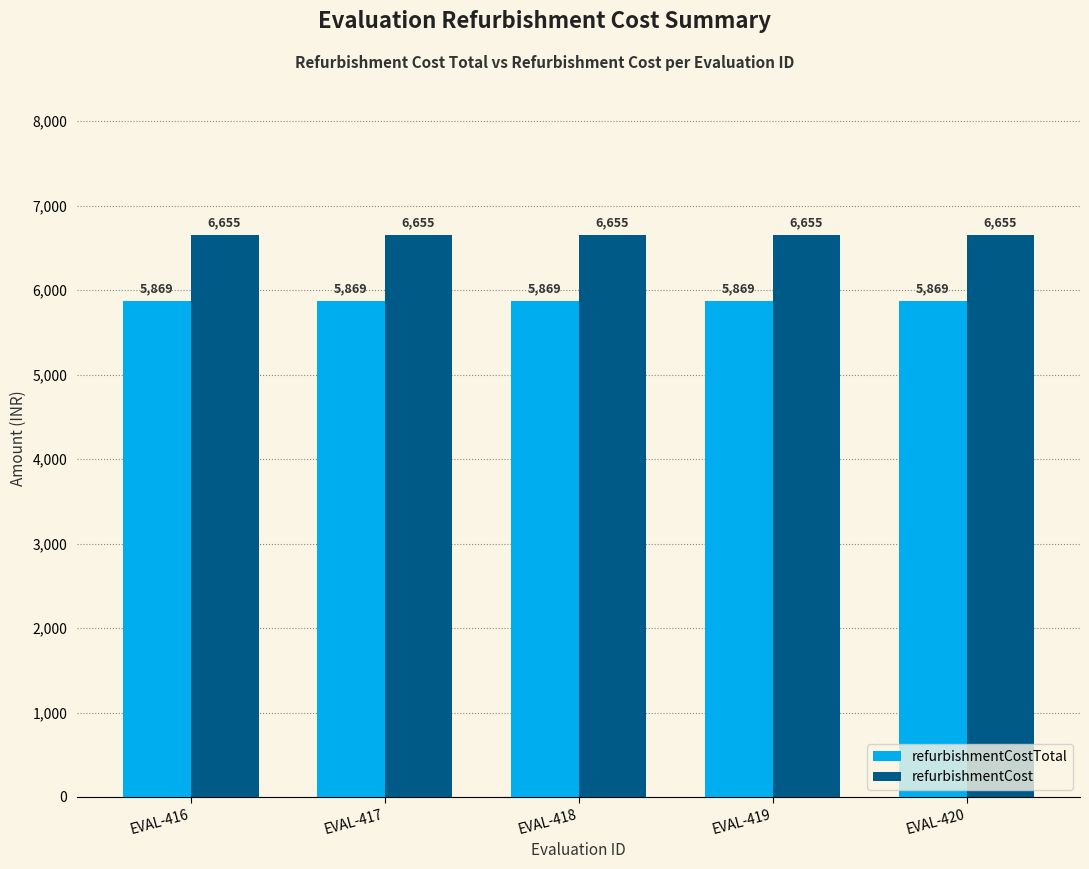

What is the sum of all refurbishmentCostTotal values?

29345